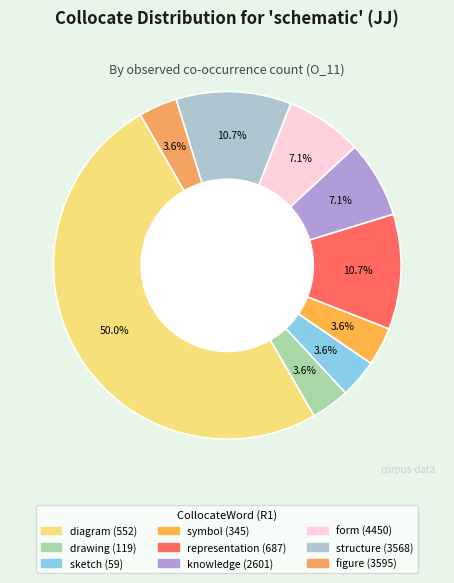

Is figure (3595) the majority of the pie?

No